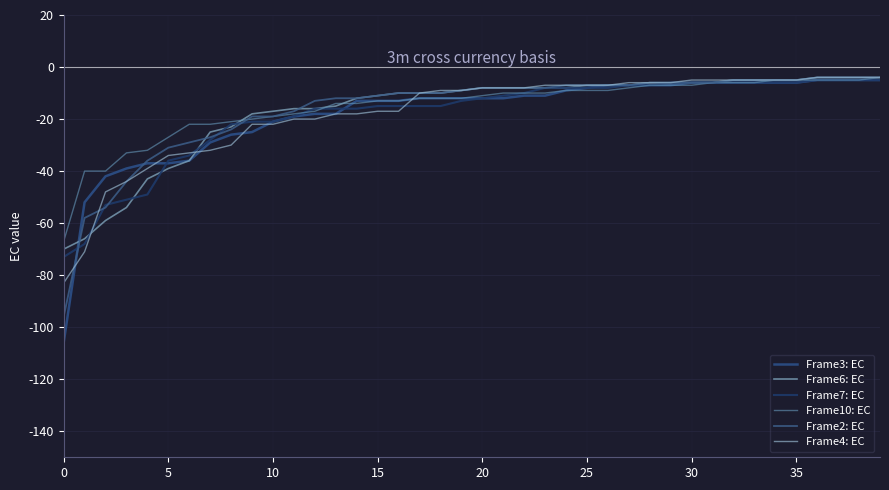

Does the chart display data point markers on the line(s)?

No